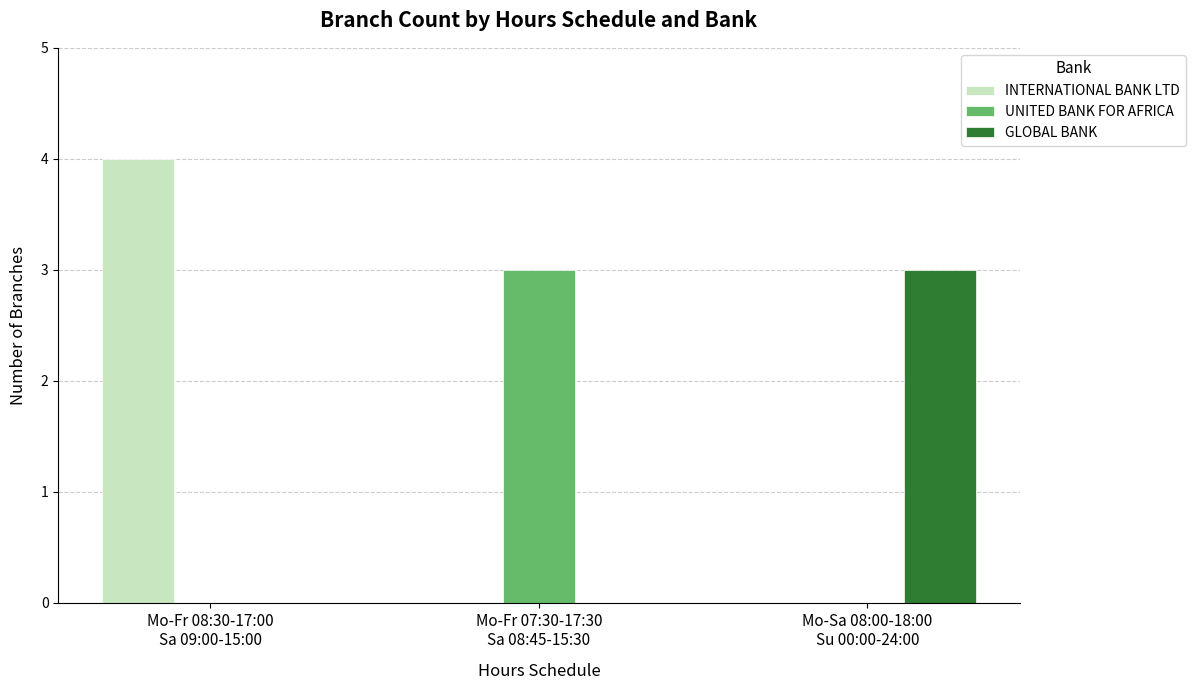

How many categories are shown in the chart?

3